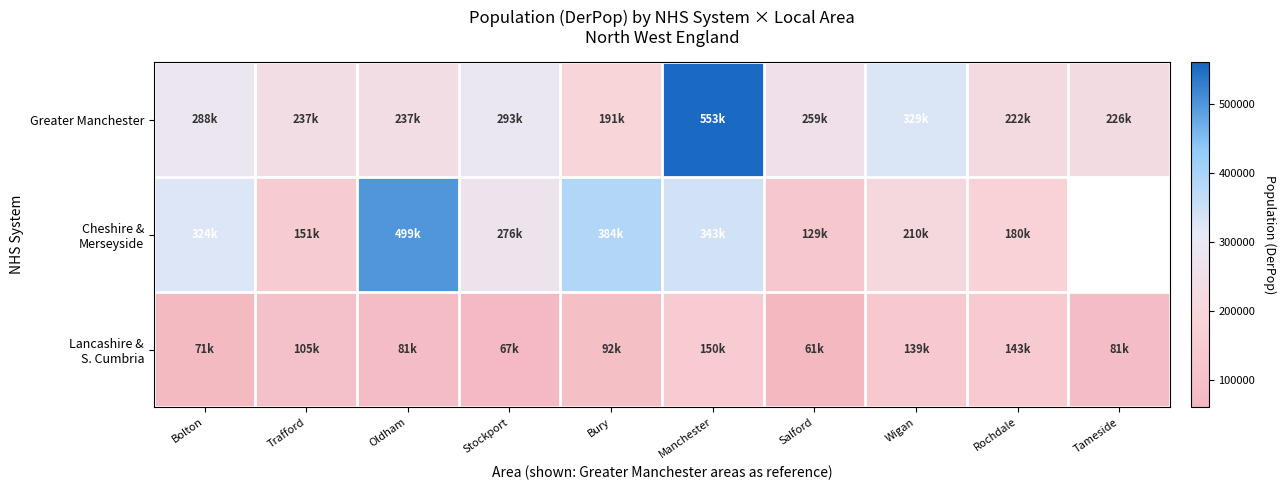

Where is Cheshire & Merseyside nearest to the value 313922?

Bolton